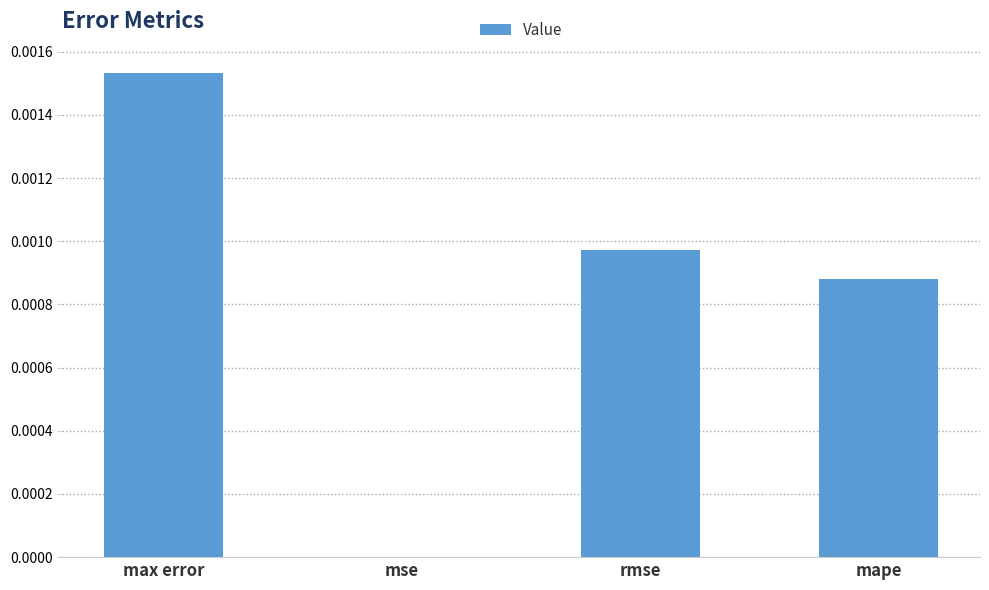

Where is the data nearest to the value 0?

mse